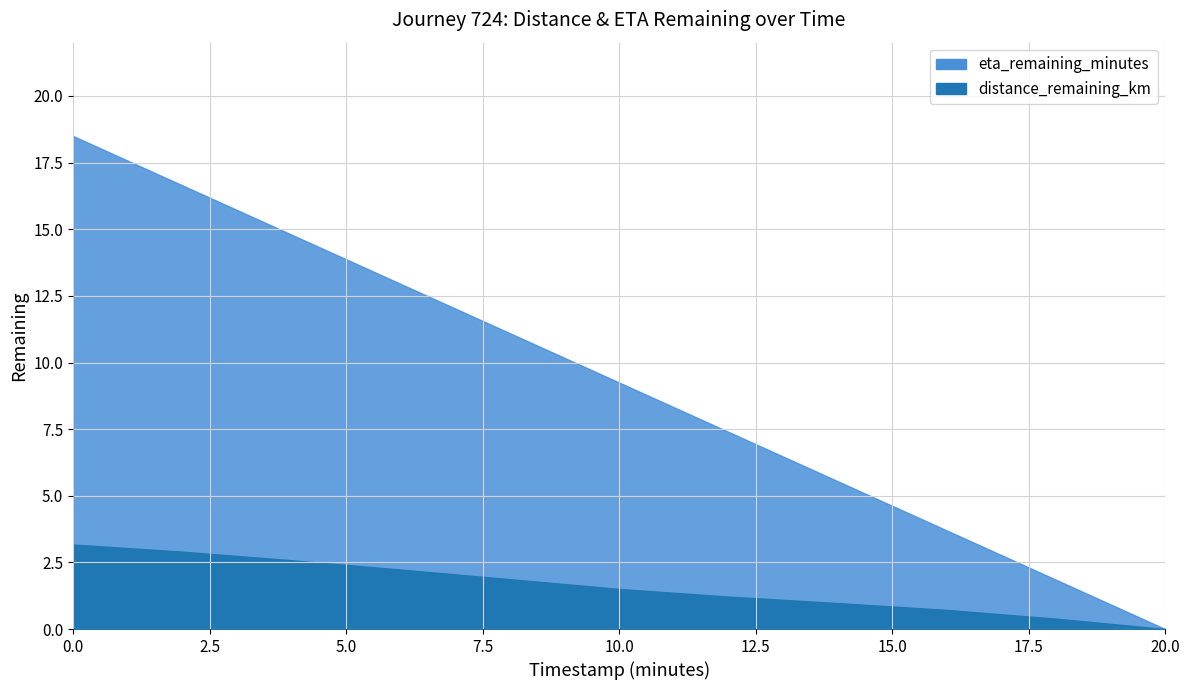

The value of distance_remaining_km at 0.0 is 5.4. True or false?

False